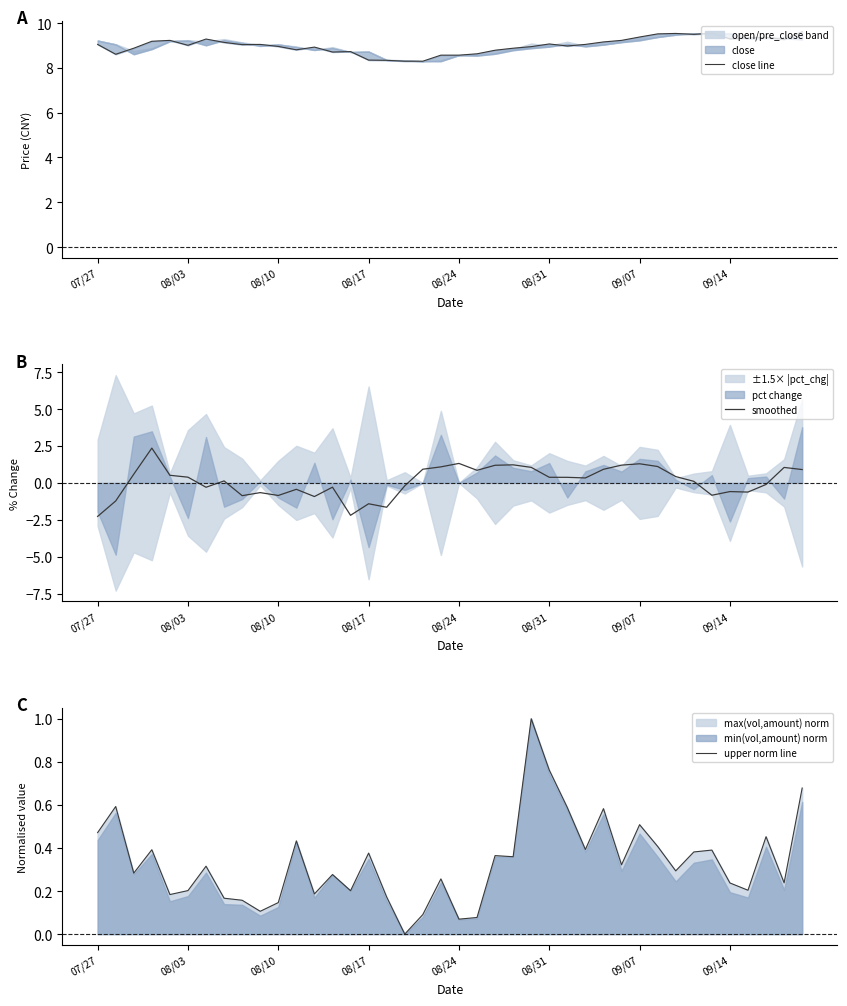

True or false: smoothed has a value of -1.4 at 08/17.

True